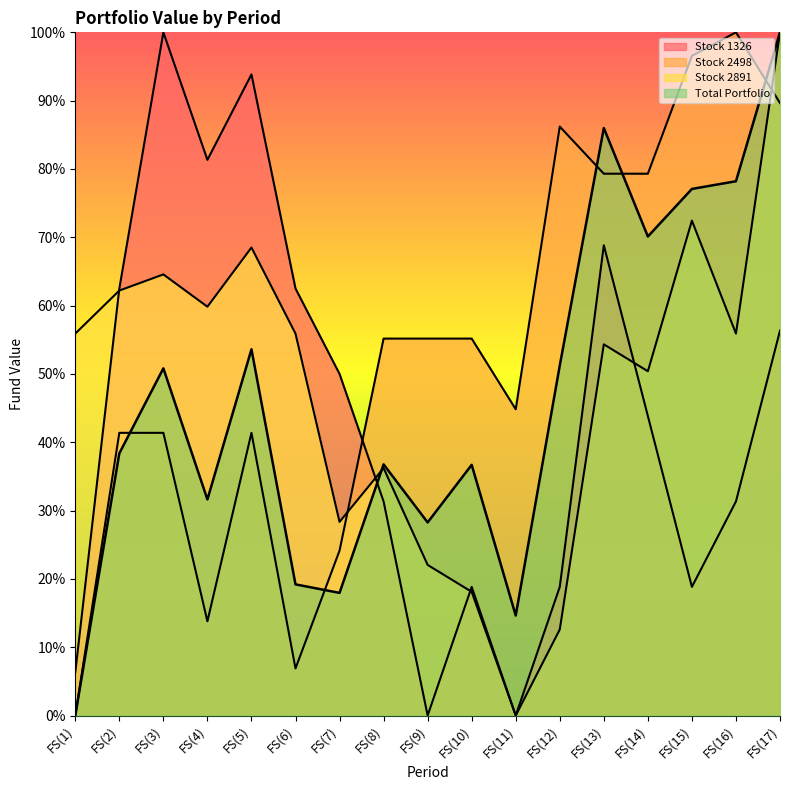

What is the difference between the maximum and minimum values in the Stock 2891 series?

1.0